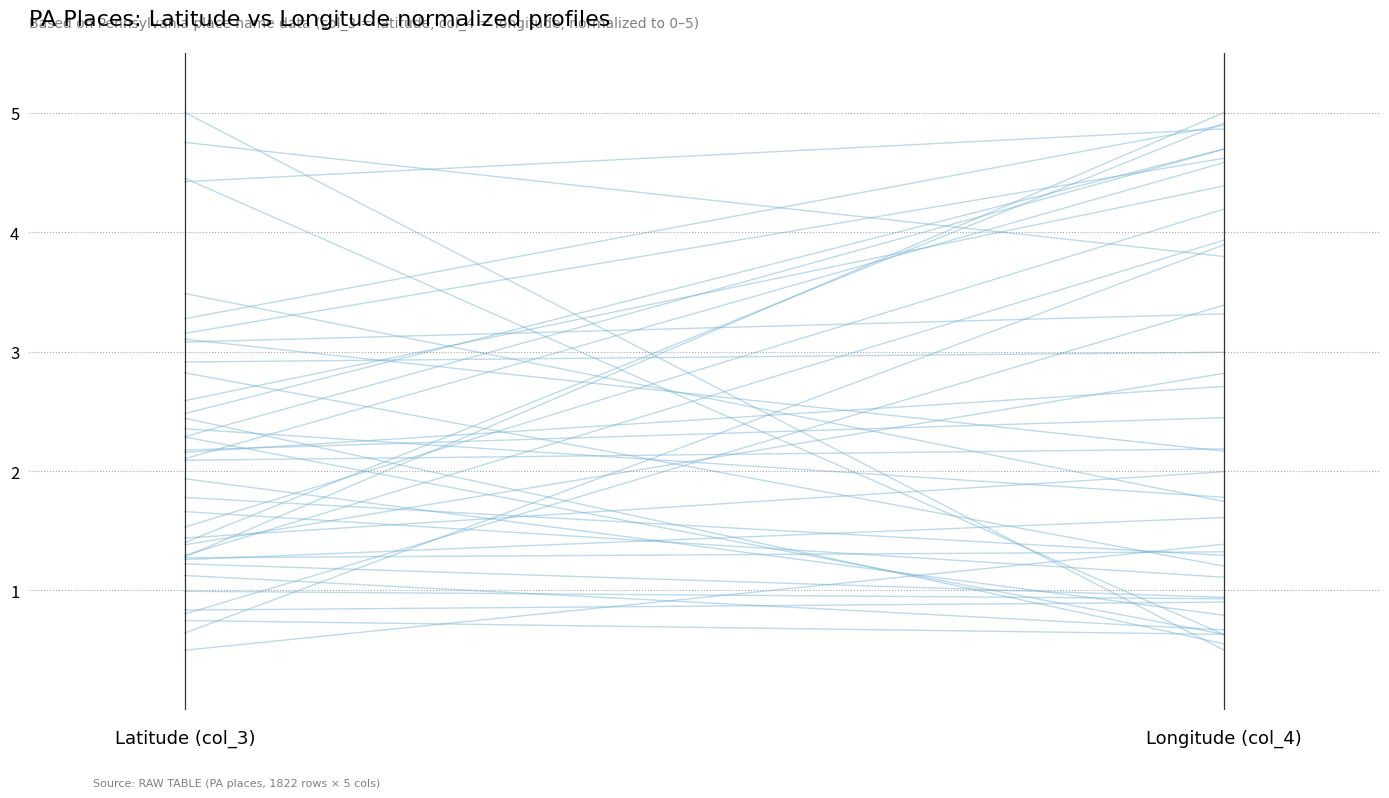

Is this an area chart (filled region under the line)?

No